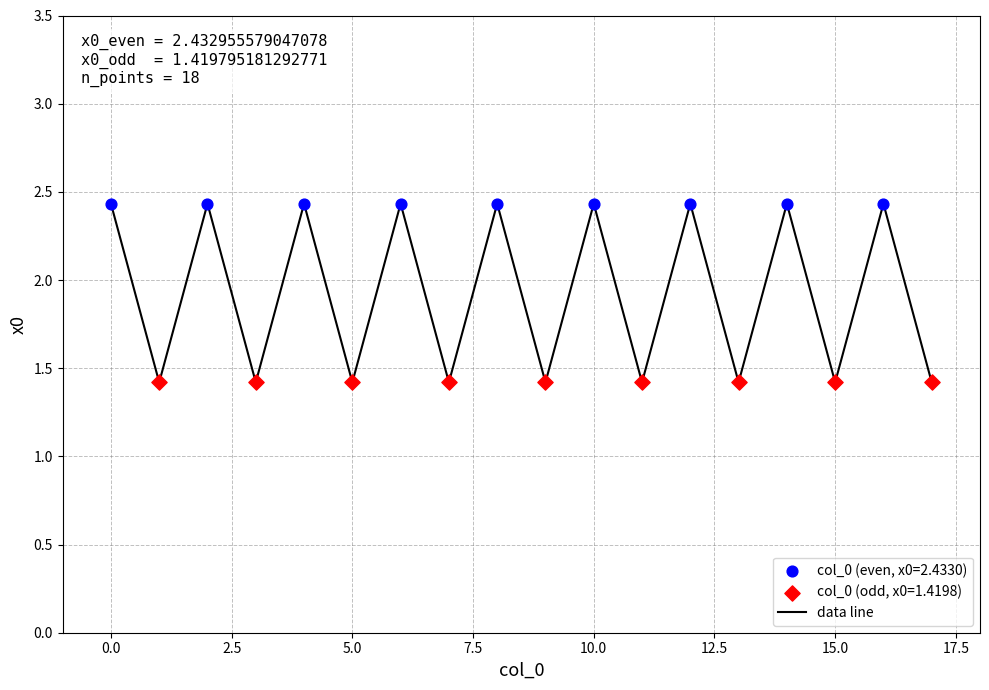

What is the maximum value shown in the chart?

2.4